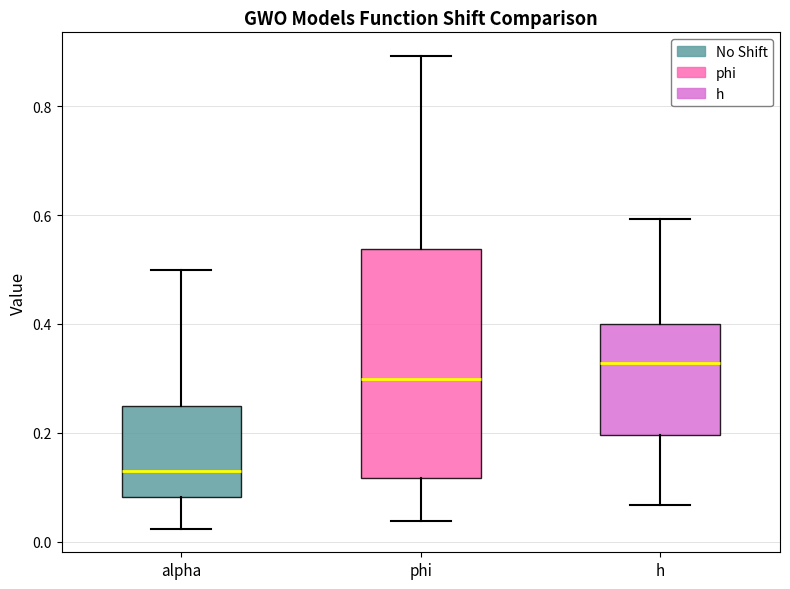

Reading left to right, read every box against the y-axis: the position of its median line, the range the box covers, and the ends of its whiskers. The values are not printed on the chart, so give them approximately, as read against the axis.

alpha: median 0.12, box 0.08 to 0.24, whiskers 0.02 to 0.50
phi: median 0.30, box 0.12 to 0.54, whiskers 0.04 to 0.90
h: median 0.32, box 0.20 to 0.40, whiskers 0.06 to 0.60